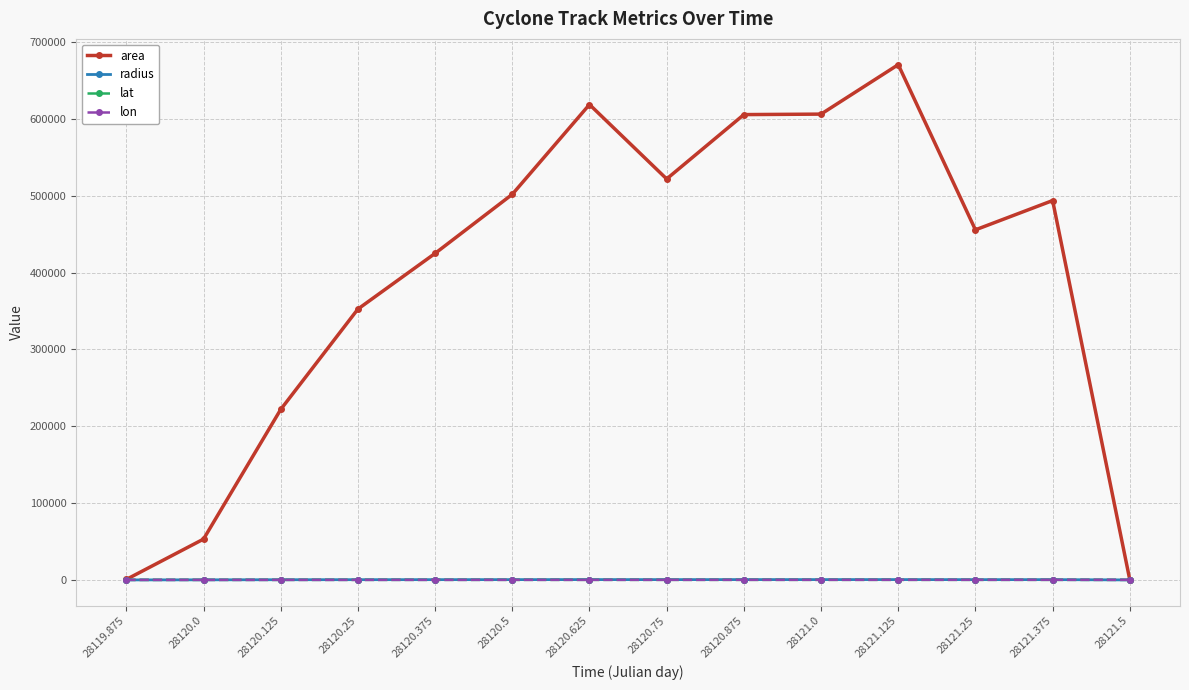

Is it true that lat equals 81.6 at 28120.625?

True